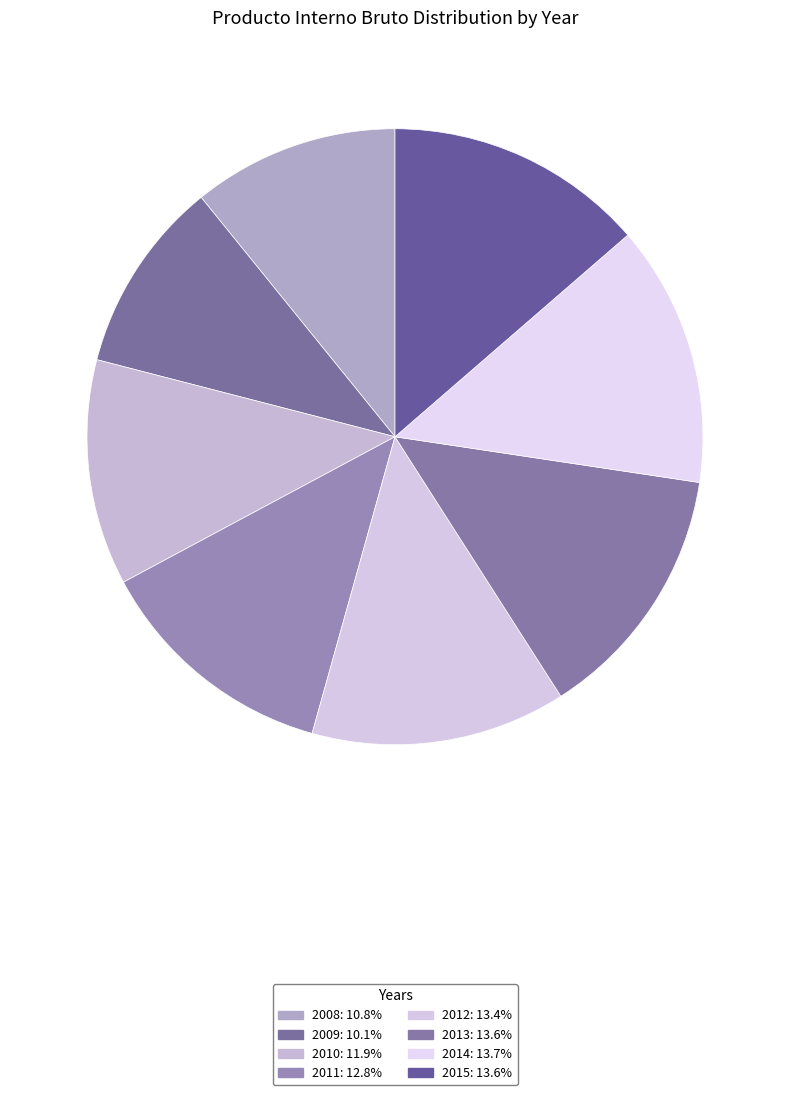

What is the ratio of the value at 2014 to the value at 2010?

1.2